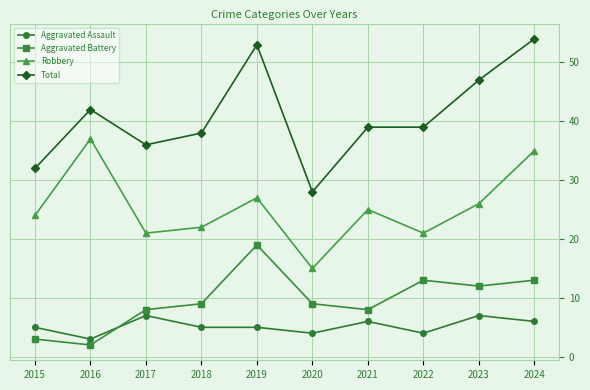

What is the difference between the Aggravated Assault values at 2019 and 2017?

2